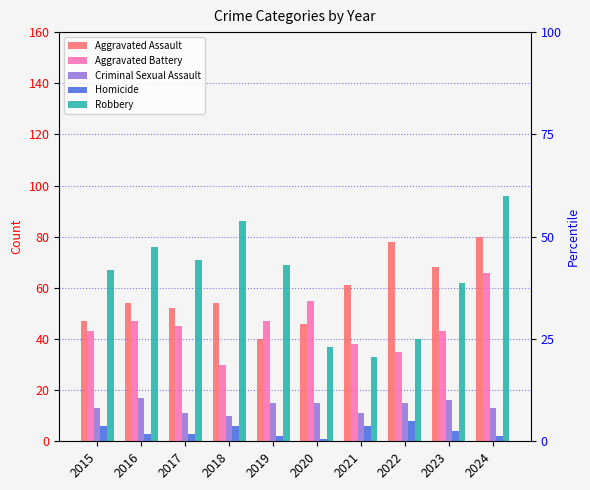

Reading left to right, extract all data points from this chart.

Aggravated Assault: 2015=47	2016=54	2017=52	2018=54	2019=40	2020=46	2021=61	2022=78	2023=68	2024=80
Aggravated Battery: 2015=43	2016=47	2017=45	2018=30	2019=47	2020=55	2021=38	2022=35	2023=43	2024=66
Criminal Sexual Assault: 2015=13	2016=17	2017=11	2018=10	2019=15	2020=15	2021=11	2022=15	2023=16	2024=13
Homicide: 2015=6	2016=3	2017=3	2018=6	2019=2	2020=1	2021=6	2022=8	2023=4	2024=2
Robbery: 2015=67	2016=76	2017=71	2018=86	2019=69	2020=37	2021=33	2022=40	2023=62	2024=96